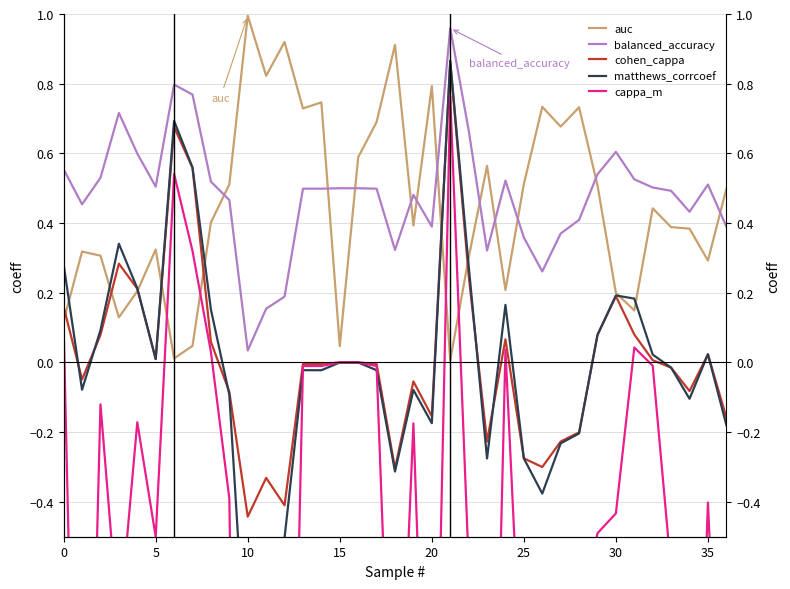

How many times do cappa_m and auc cross each other?

4